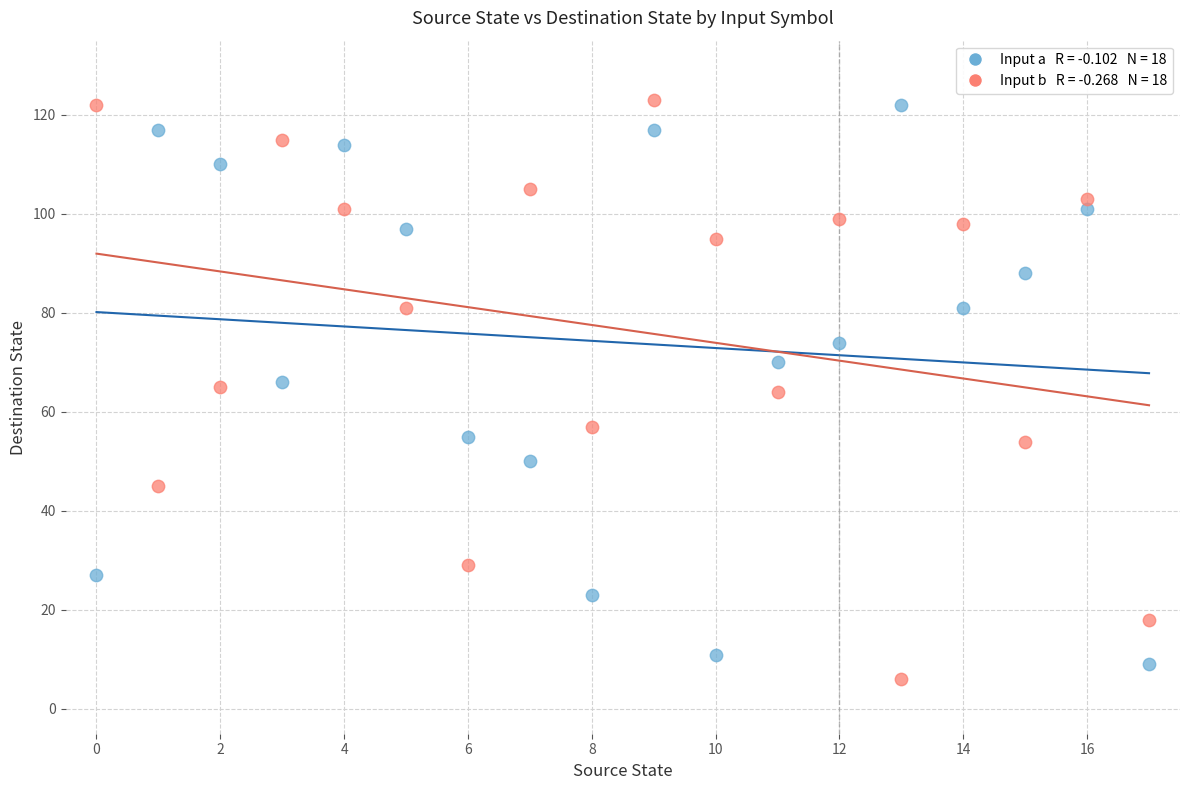

Across all data points, what is the range of Y values (max minus min)?

117